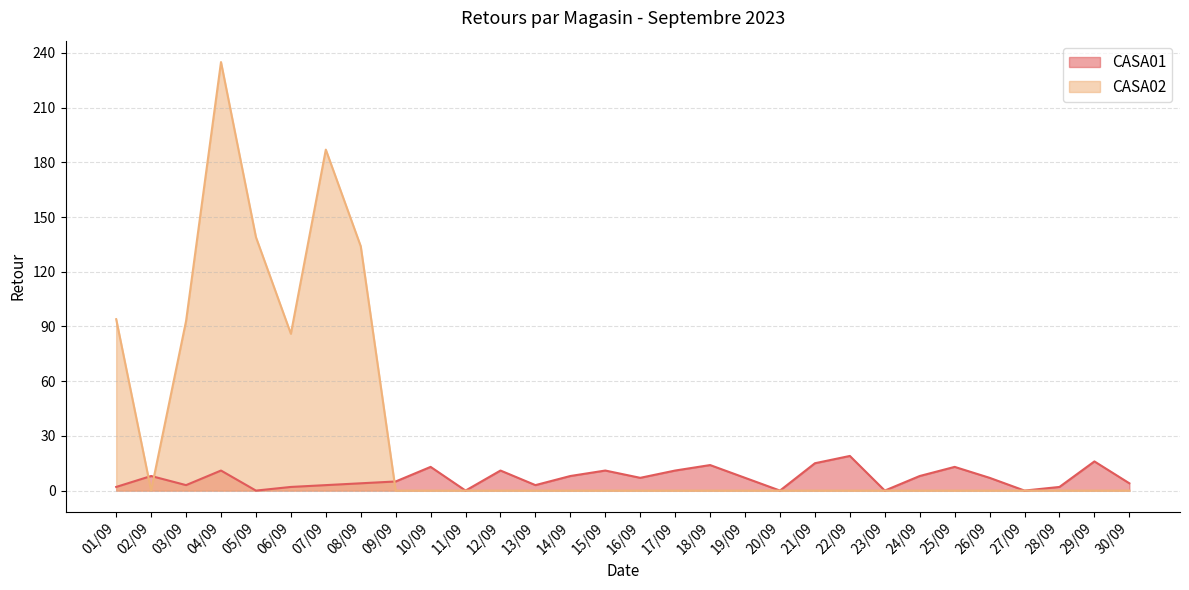

What are all the series names shown in the legend?

CASA01, CASA02